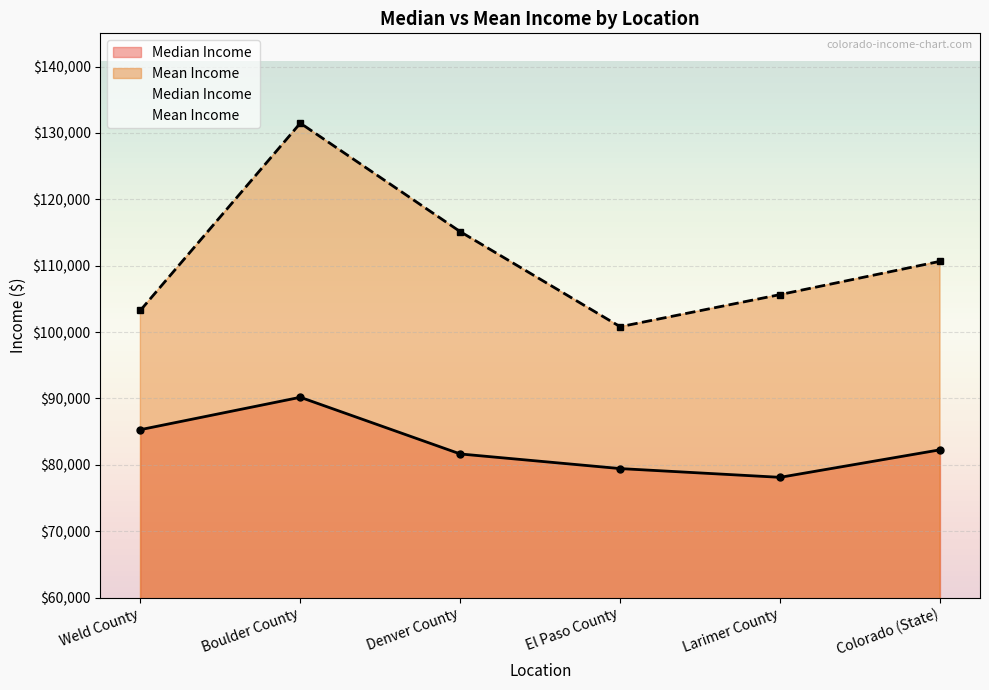

What is the maximum value shown in the chart?

131470